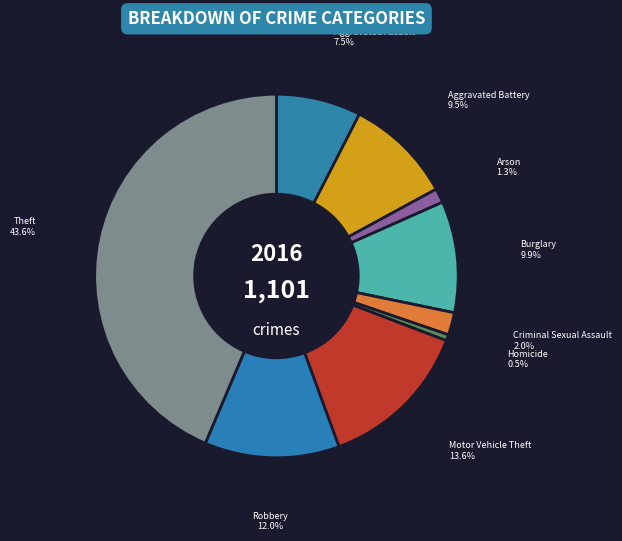

What is the smallest slice in the pie chart?

Homicide